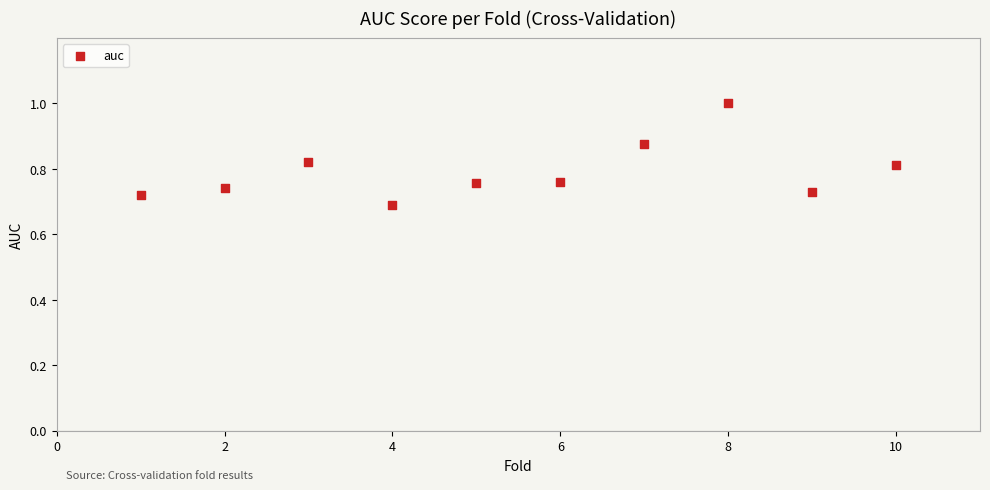

What is the average X value?

5.5